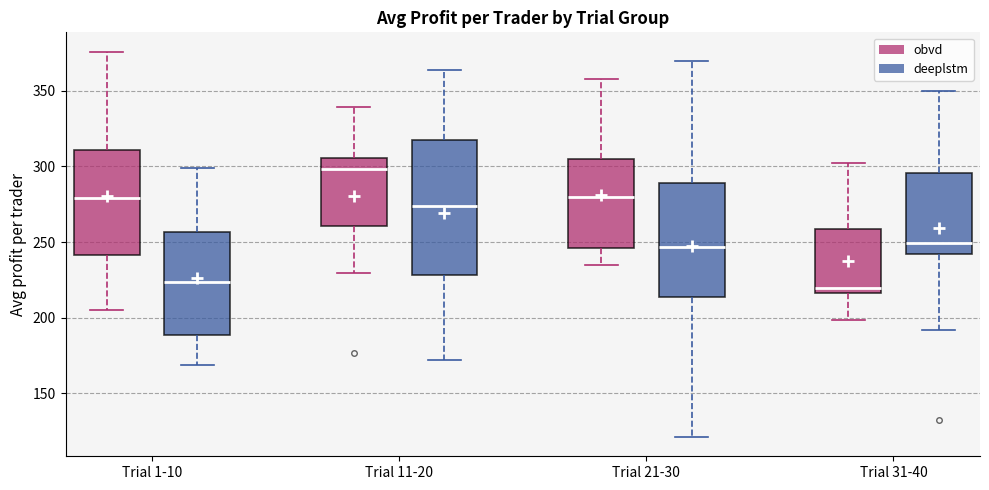

Reading left to right, read every box against the y-axis: the position of its median line, the range the box covers, and the ends of its whiskers. The values are not printed on the chart, so give them approximately, as read against the axis.

Trial 1-10 (obvd): median 280, box 240 to 310, whiskers 205 to 375
Trial 1-10 (deeplstm): median 225, box 190 to 255, whiskers 170 to 300
Trial 11-20 (obvd): median 300, box 260 to 305, whiskers 230 to 340
Trial 11-20 (deeplstm): median 275, box 230 to 320, whiskers 170 to 365
Trial 21-30 (obvd): median 280, box 245 to 305, whiskers 235 to 360
Trial 21-30 (deeplstm): median 245, box 215 to 290, whiskers 120 to 370
Trial 31-40 (obvd): median 220, box 215 to 260, whiskers 200 to 305
Trial 31-40 (deeplstm): median 250, box 240 to 295, whiskers 190 to 350